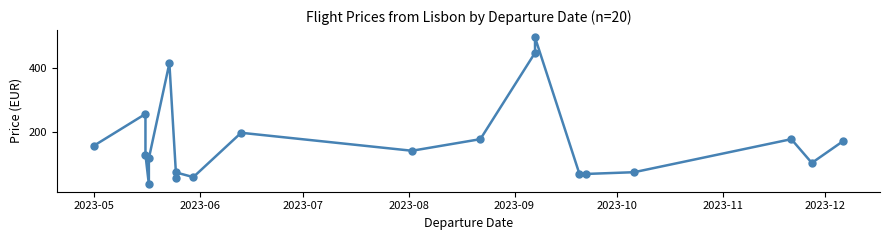

What is the greatest value displayed?

495.7